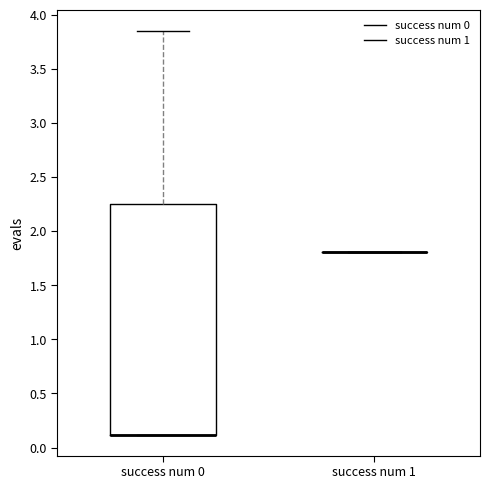

Reading left to right, transcribe this box plot: for each box, give where its median line is, the range the box spans, and where its two whiskers end, as read against the y-axis. The values are not printed on the chart, so give them approximately, as read against the axis.

success num 0: median 0.10 (drawn on the box's lower edge), box 0.10 to 2.25, whiskers 0.10 to 3.85
success num 1: box collapsed to a line at 1.80, whiskers 1.80 to 1.80